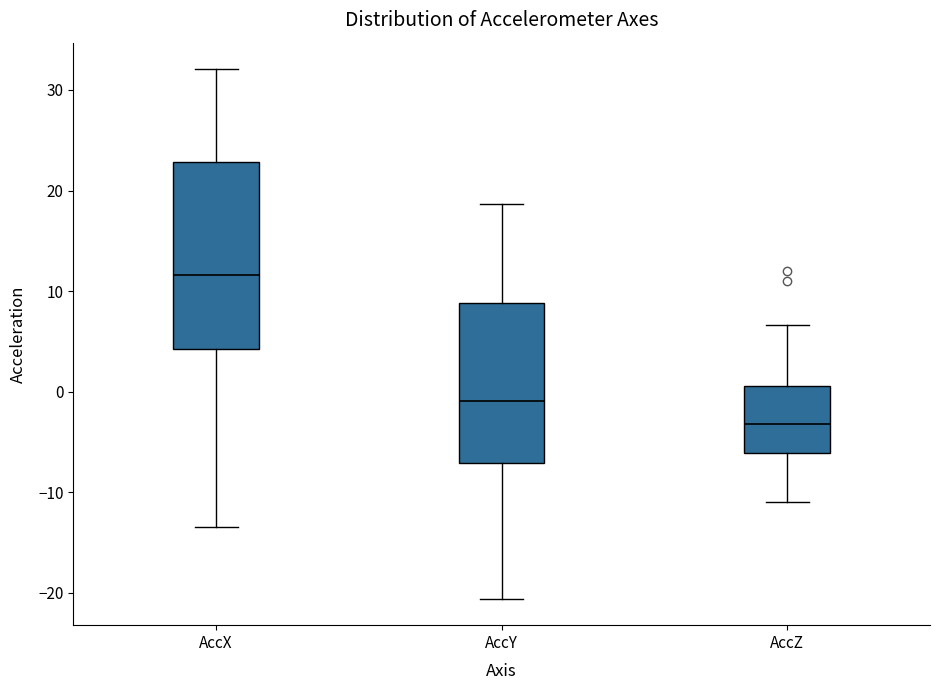

Comparing the boxes themselves (not the whiskers), which one is the tallest?

AccX